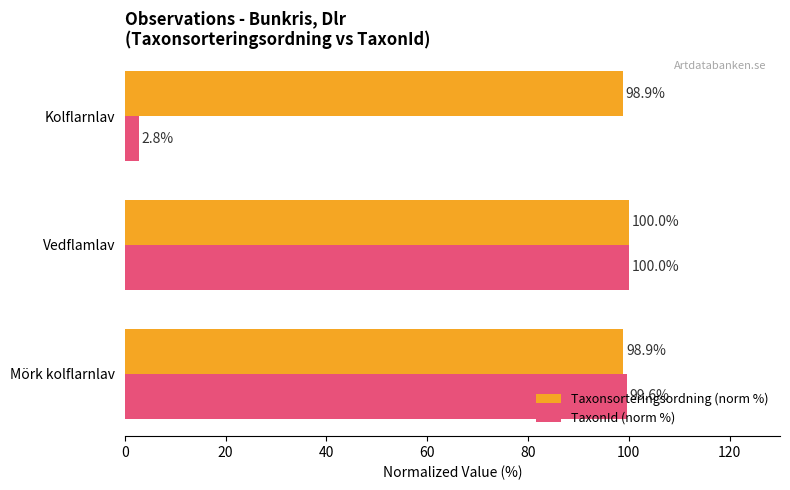

What is the maximum value shown in the chart?

100.0